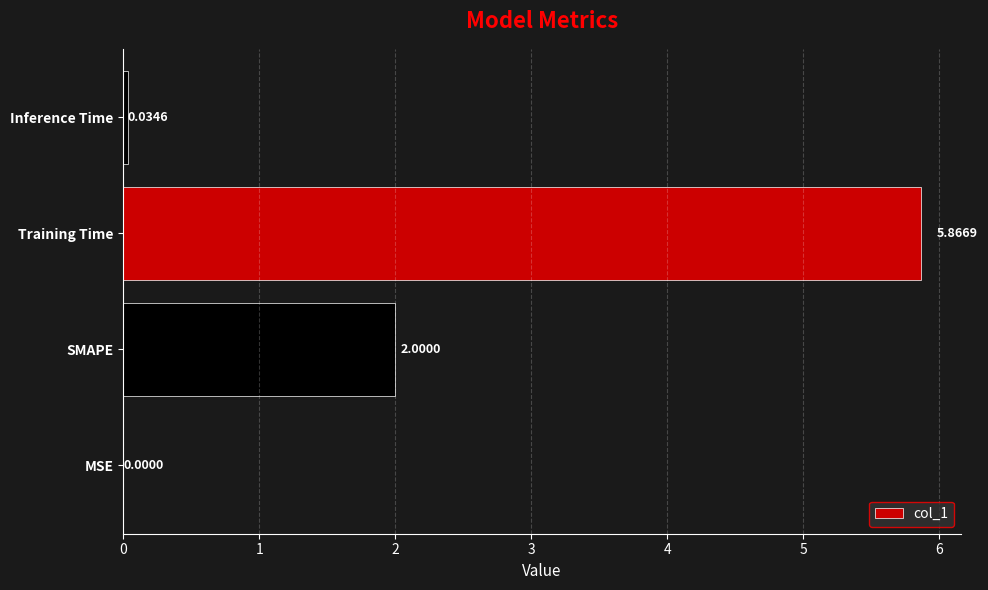

Are the bars horizontal?

Yes